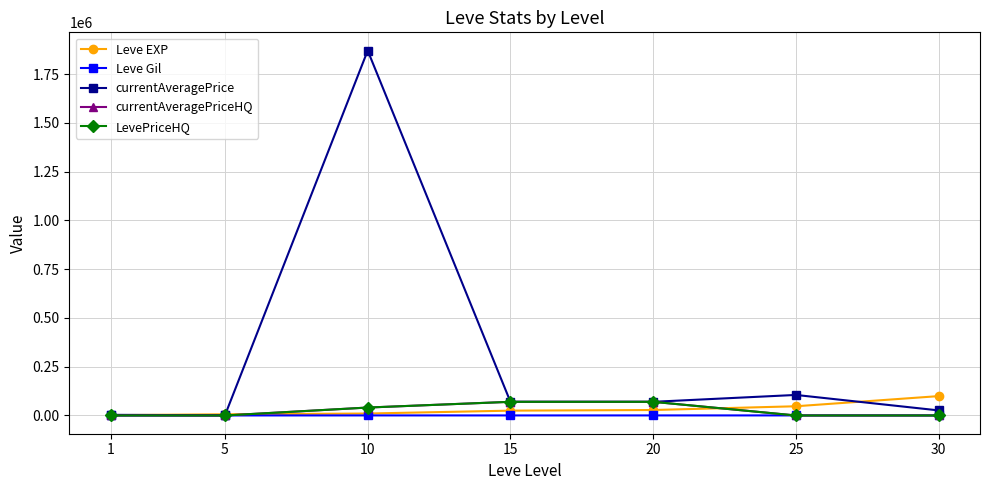

Is this an area chart (filled region under the line)?

No